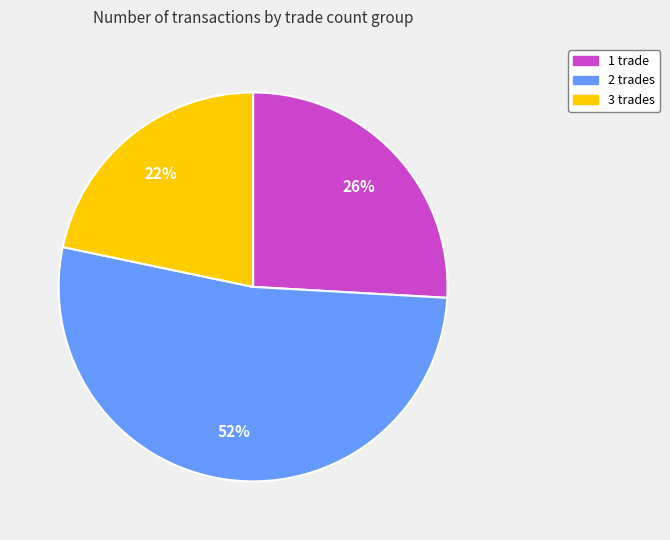

Which category has the biggest portion of the pie?

2